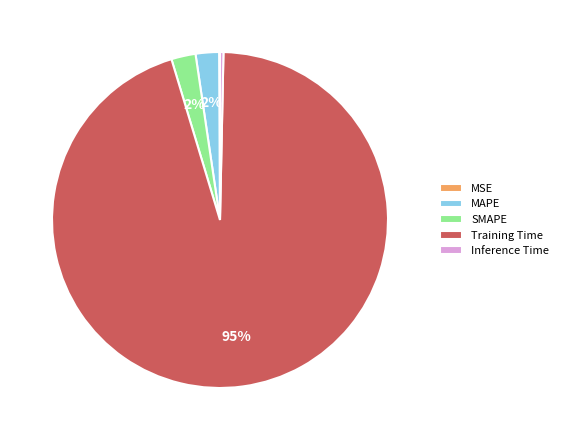

Which has a higher value, SMAPE or Inference Time?

SMAPE